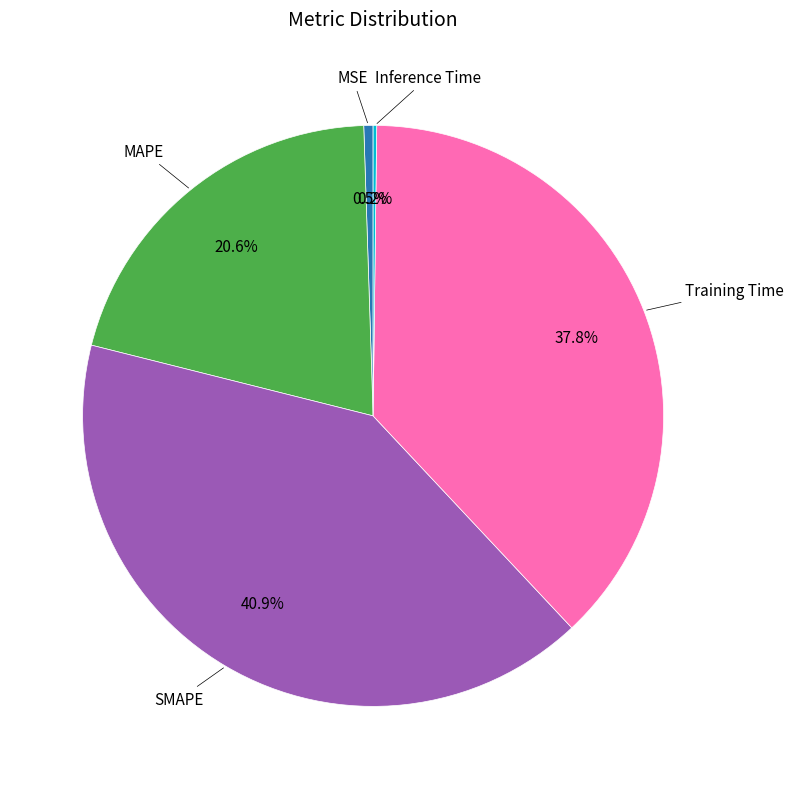

Is there any slice that represents more than half of the pie?

No